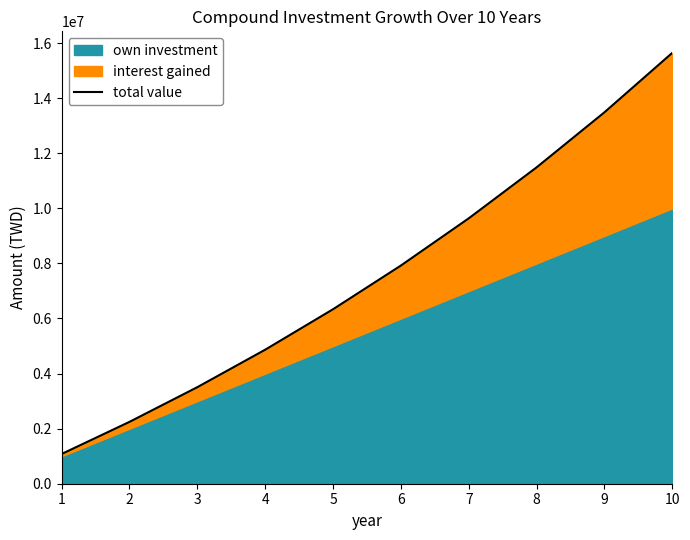

Reading left to right, what are all the values shown in this chart?

1=1080000.0	2=2246400.0	3=3506112.0	4=4866601.0	5=6335929.0	6=7922803.4	7=9636627.6	8=11487557.8	9=13486562.5	10=15645487.5